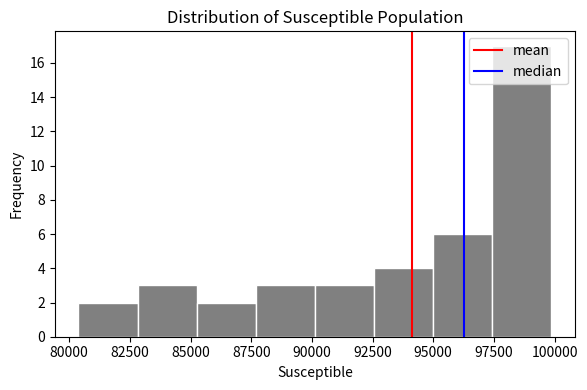

Over which range of the x-axis is the bar tallest?

97500 to 100000